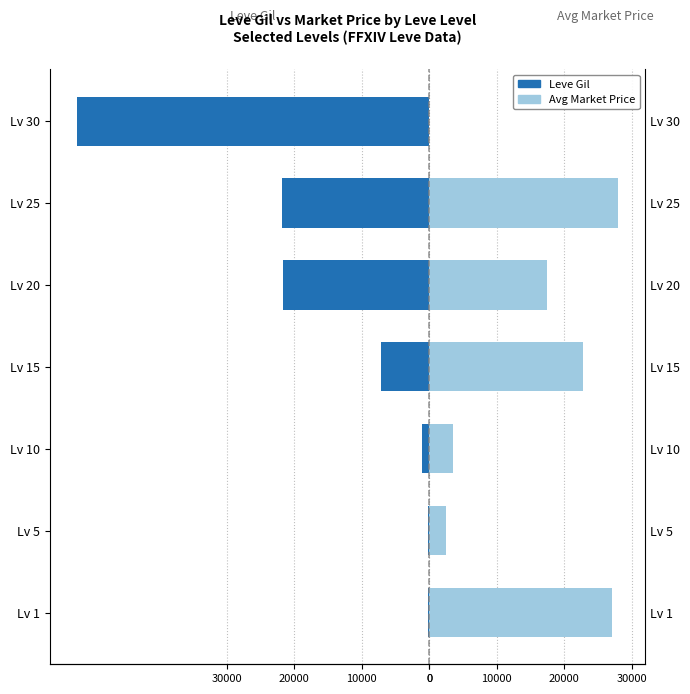

How many distinct data groups are displayed?

2